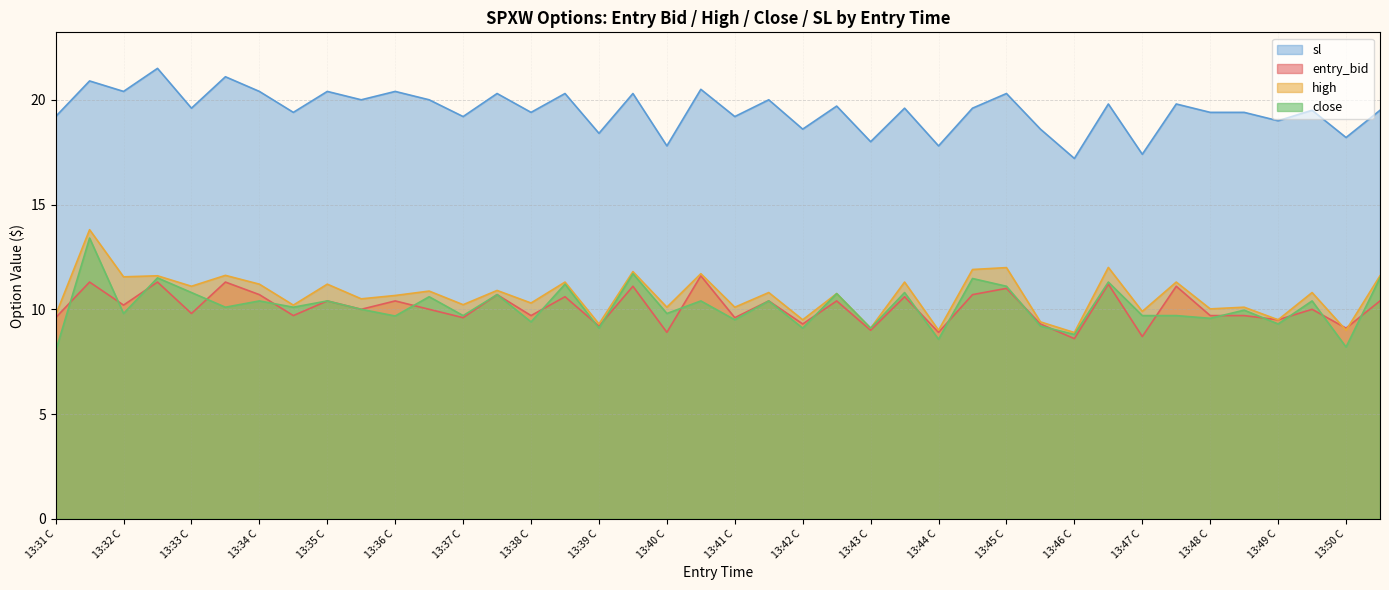

True or false: close and sl intersect in this chart.

False